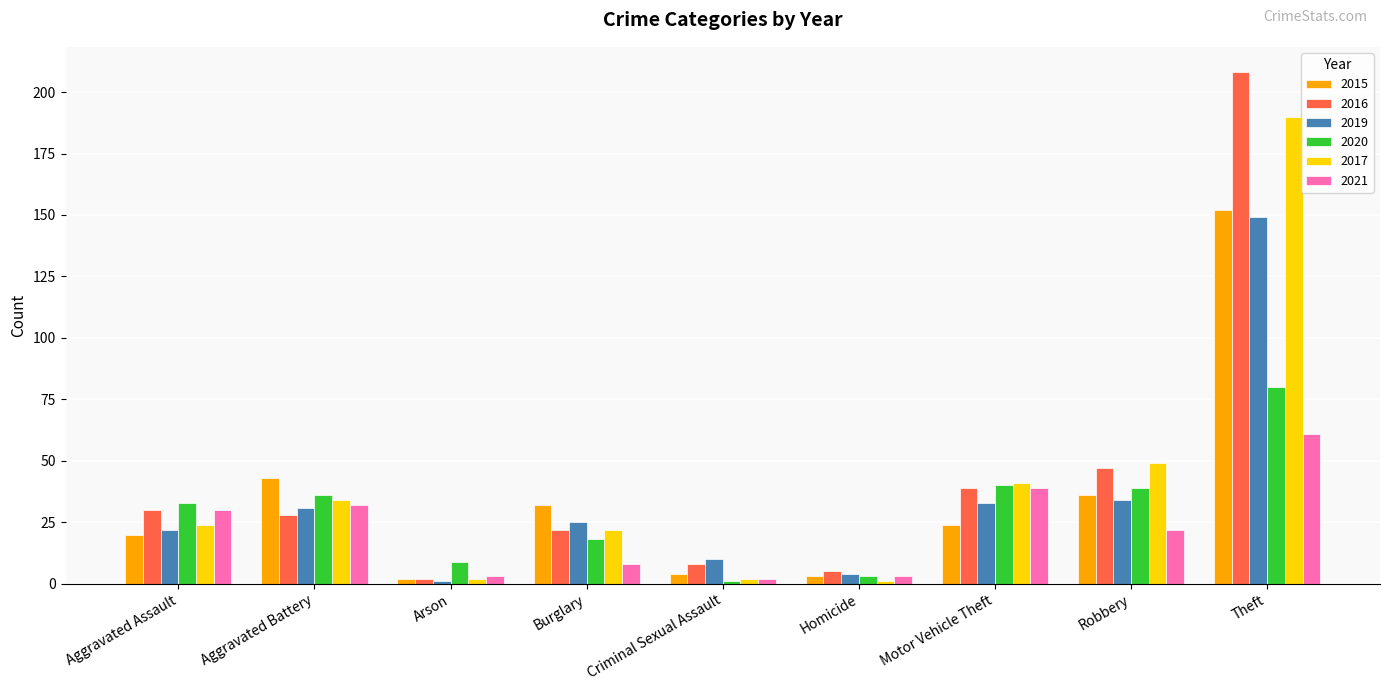

What is the maximum value for 2016?

208